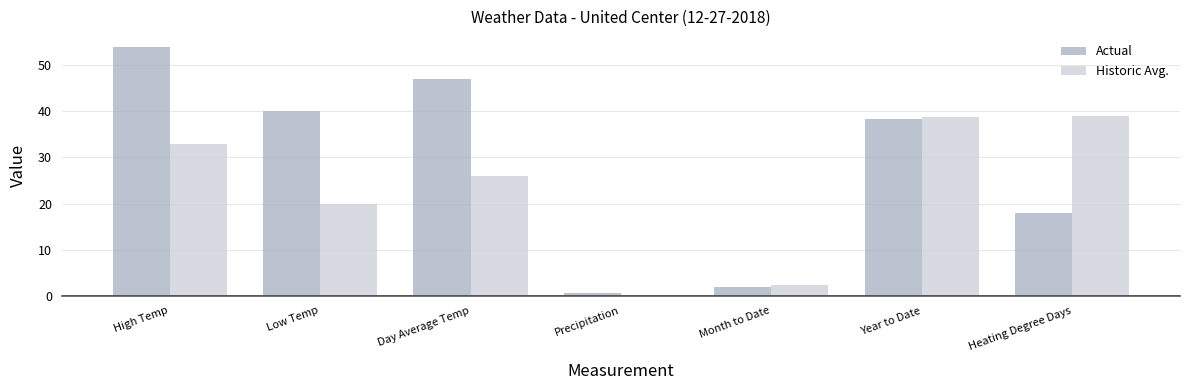

Is it true that Historic Avg. equals 15.3 at Year to Date?

False